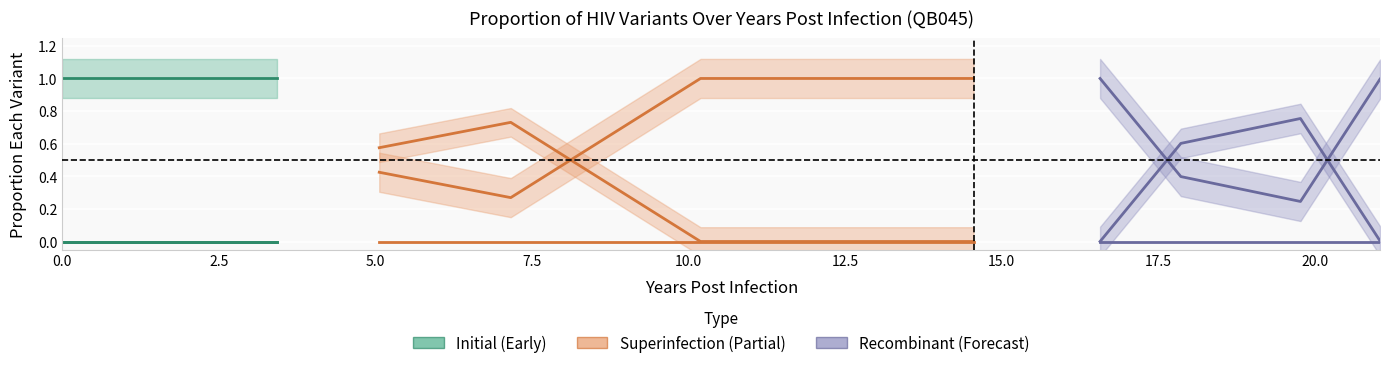

How many lines are shown in the chart?

3